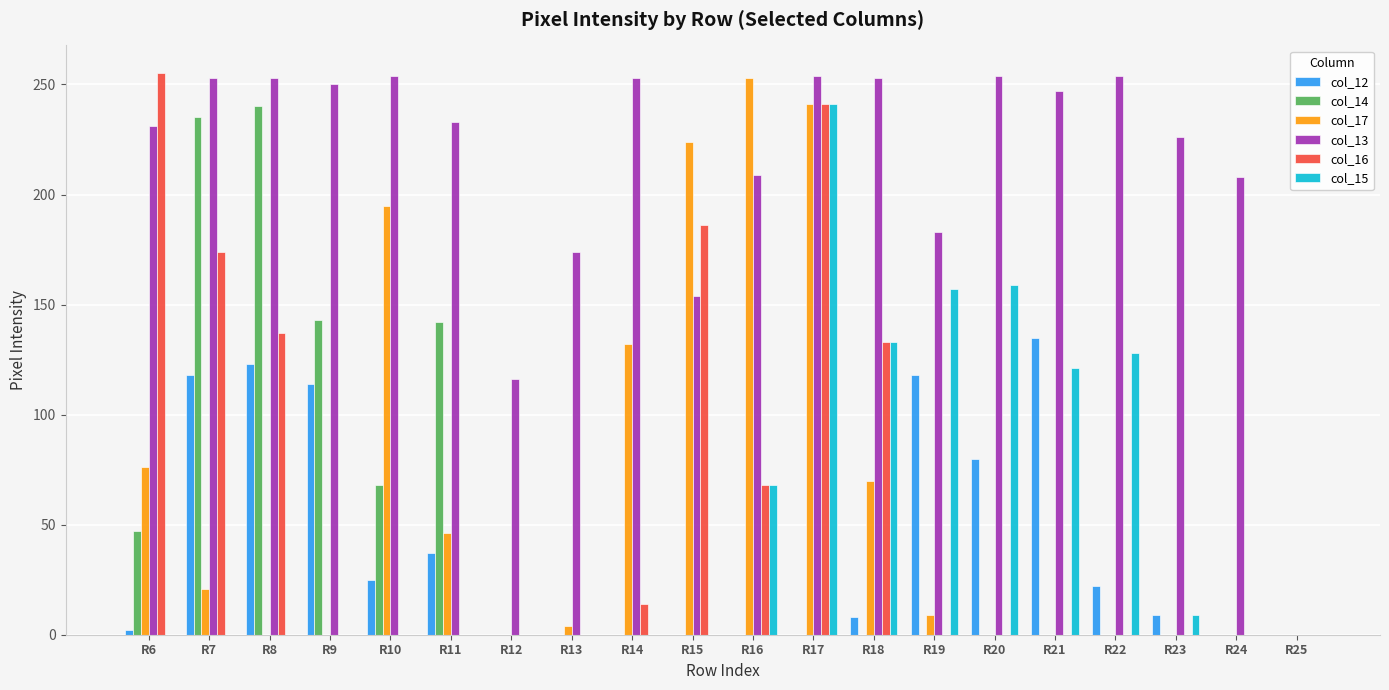

The col_12 series shows 0 at R25. True or false?

True